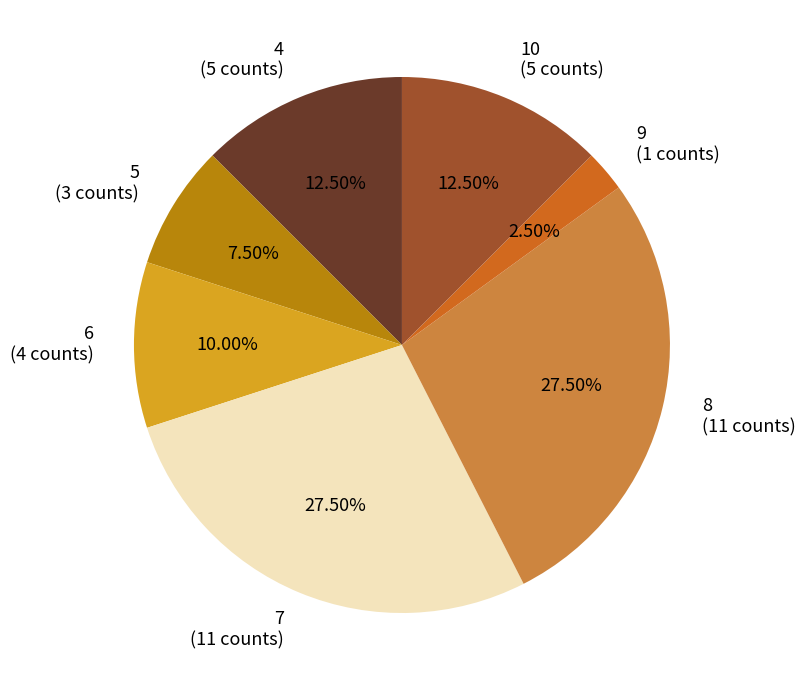

How many segments does this pie chart have?

7